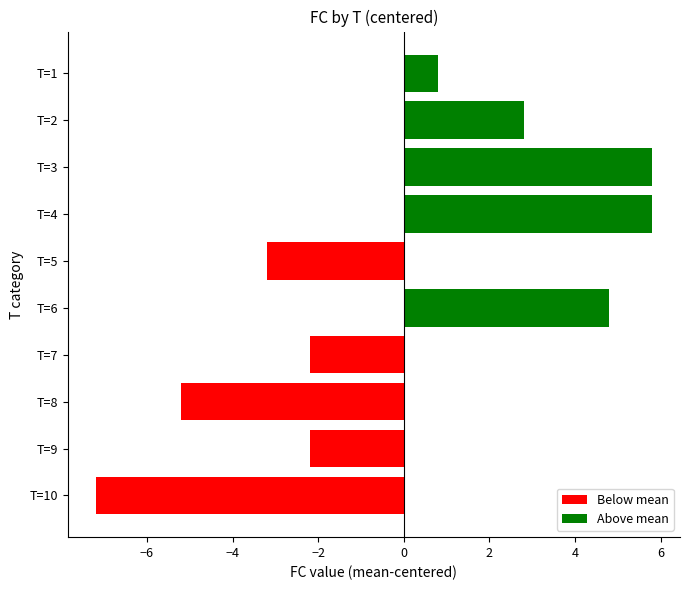

Which label corresponds to the smallest value in the chart?

T=10